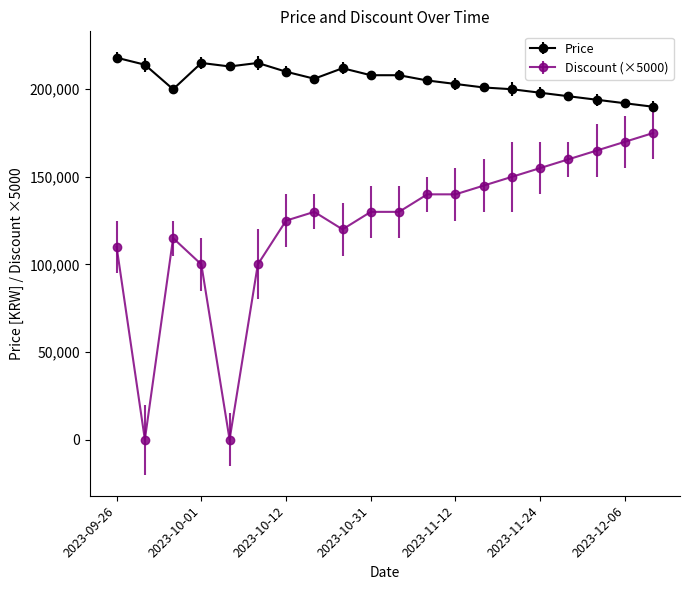

True or false: Price has more than 2 interior local peaks.

True